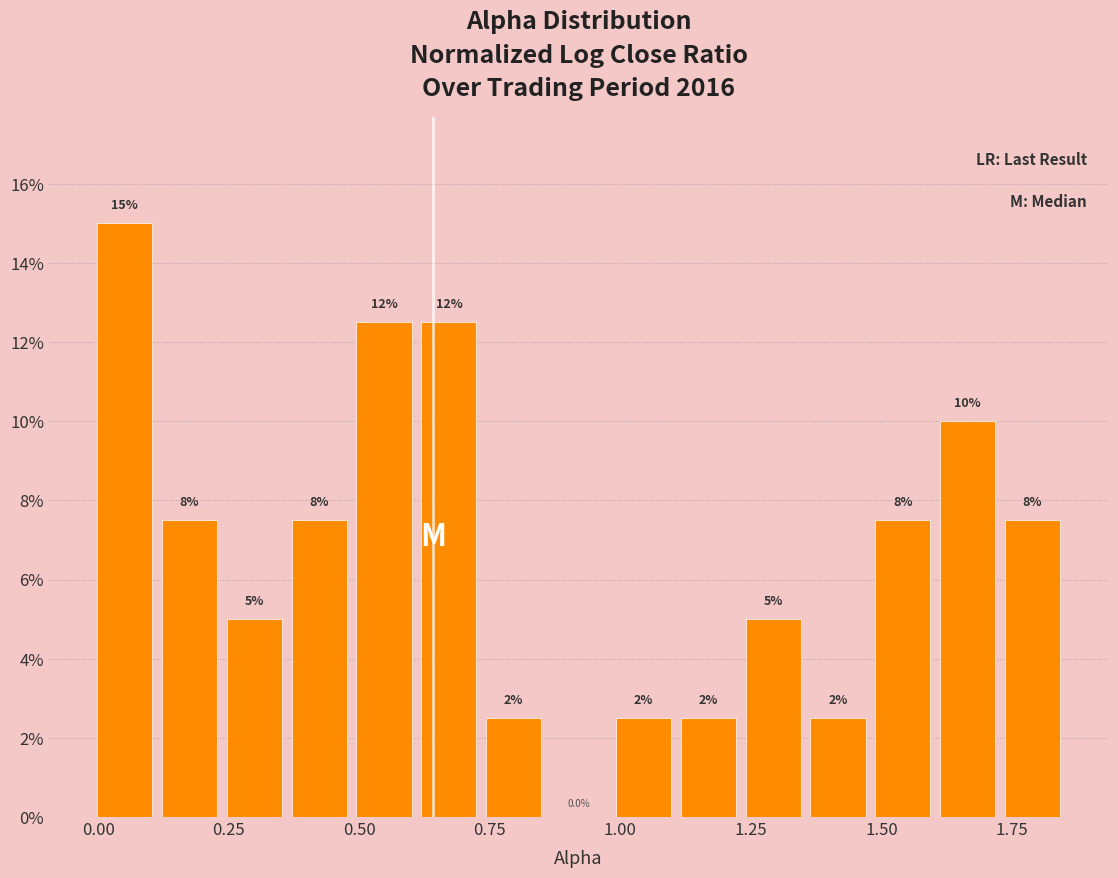

Around what value on the x-axis is the tallest bar? Give the approximate position of its centre, as read against the axis.

0.05